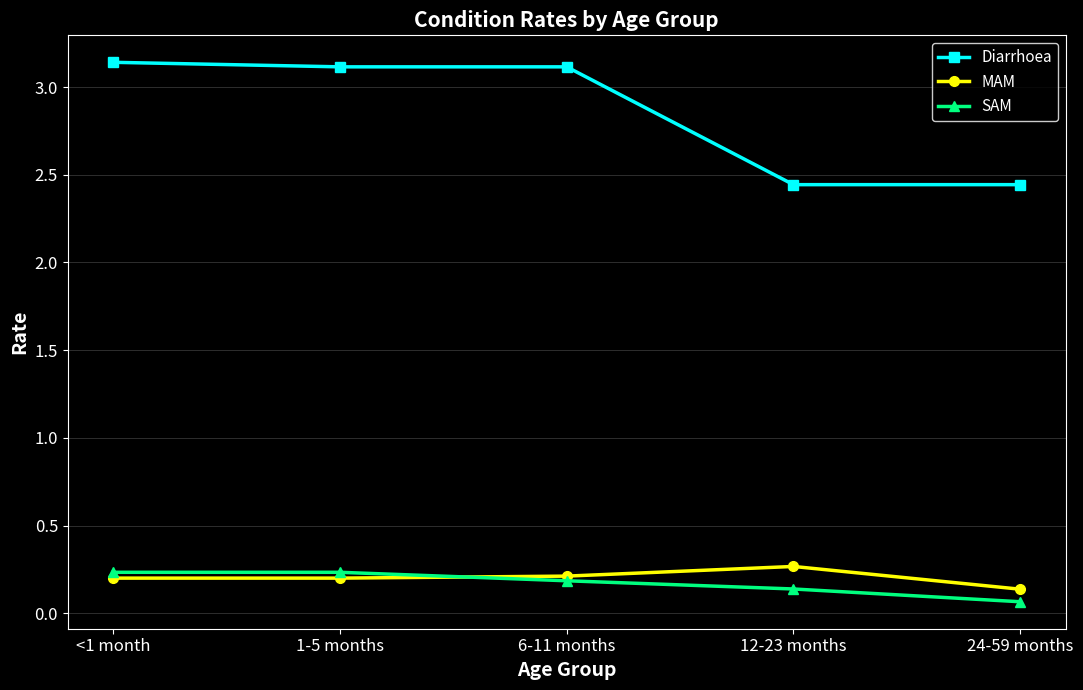

True or false: Diarrhoea and SAM cross at least once.

False